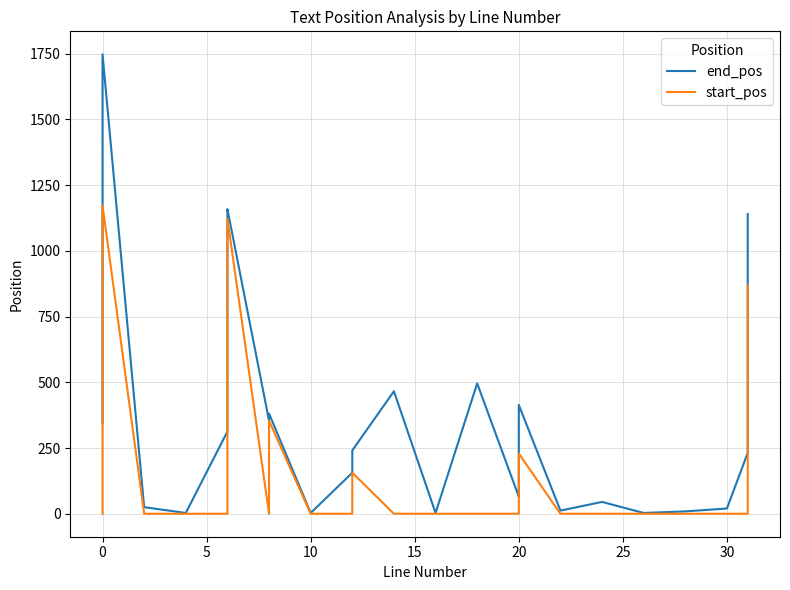

List the series in order of their peak value, lowest first.

start_pos, end_pos